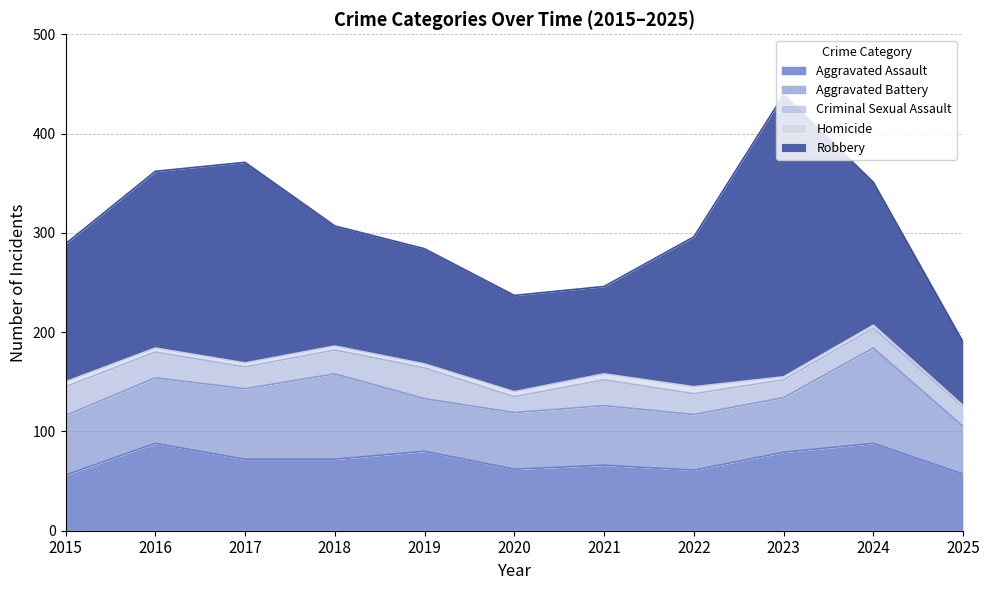

Which category has the highest value in the Aggravated Battery series?

2024